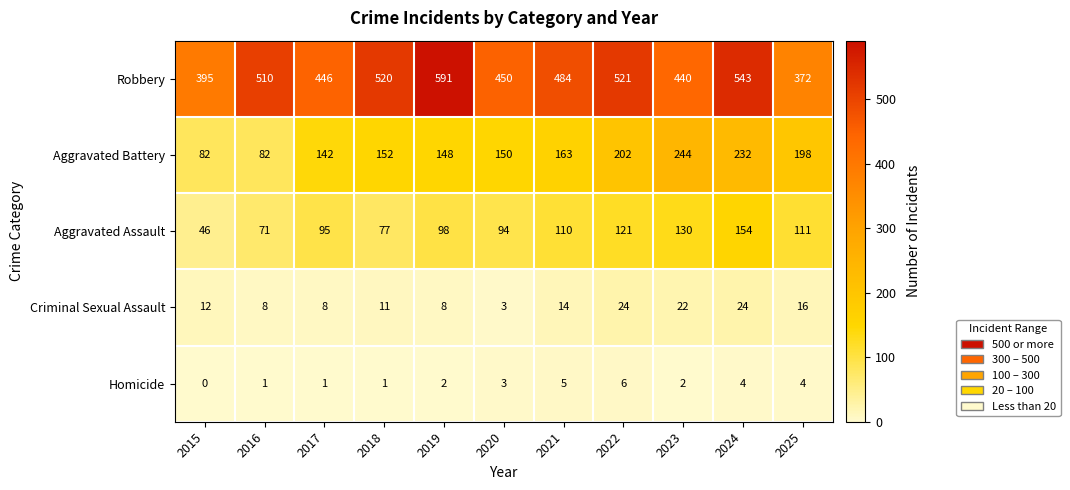

What is the sum of all Aggravated Battery values?

1795